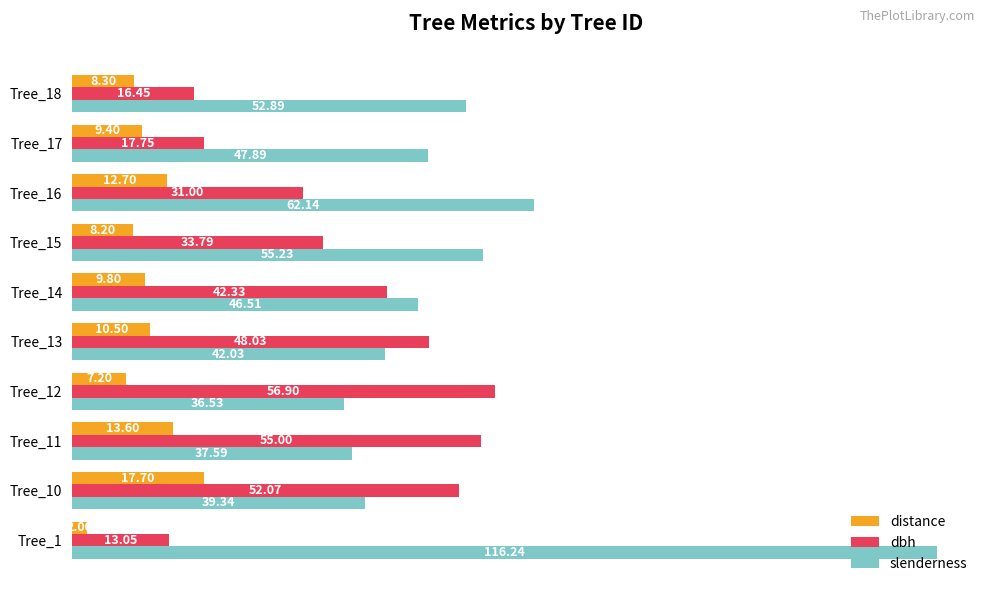

How many data points in slenderness are above 47?

5